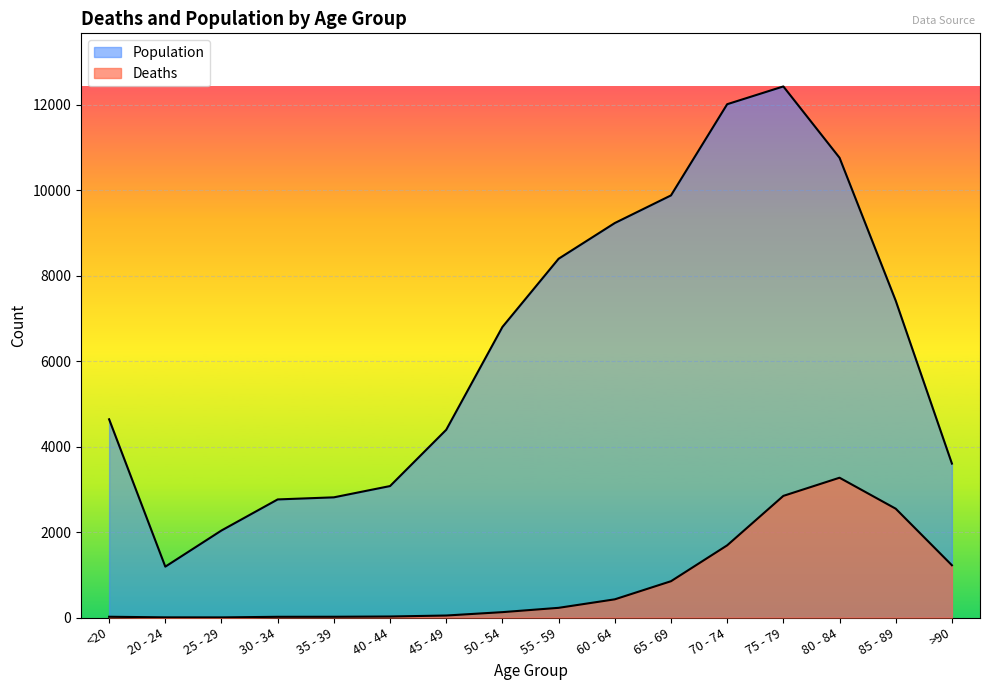

At which category is the sum across all series the highest?

75 - 79